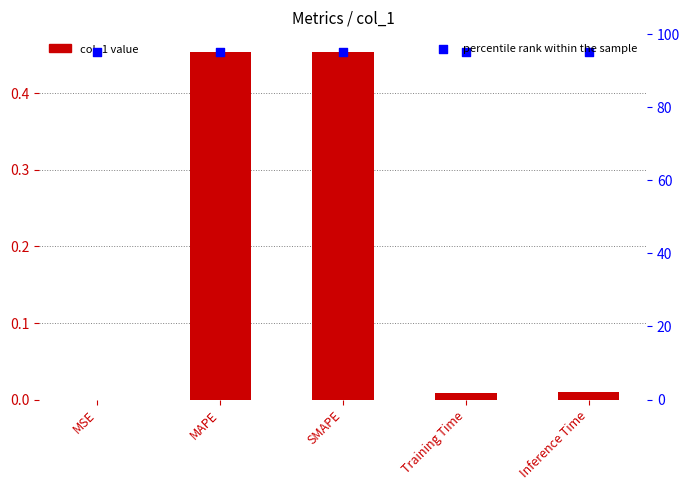

What is the total value across all series at MAPE?

95.5